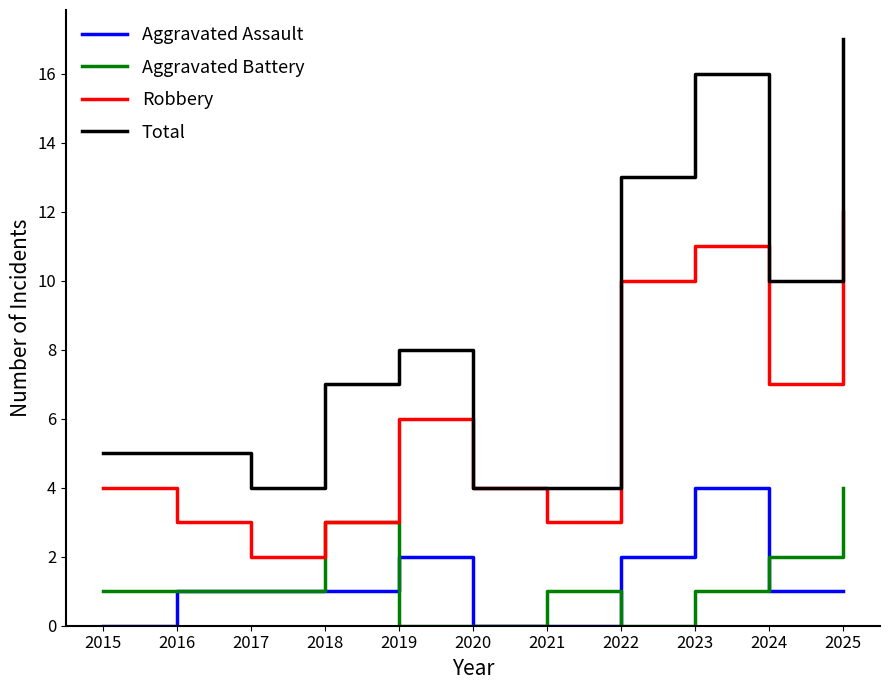

Which series has the largest range (max minus min)?

Total